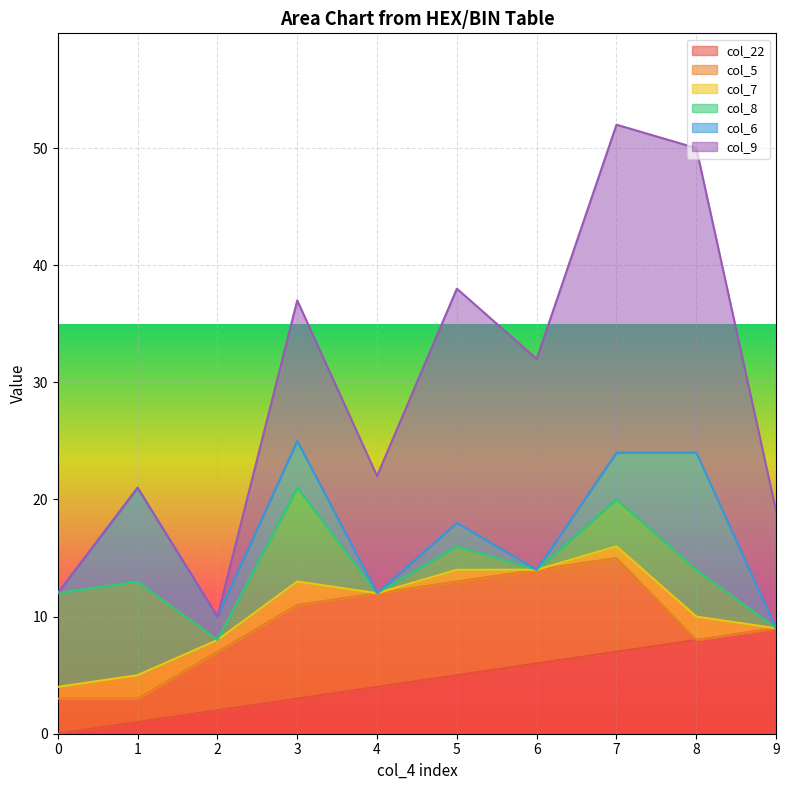

At which category is the sum across all series the highest?

7